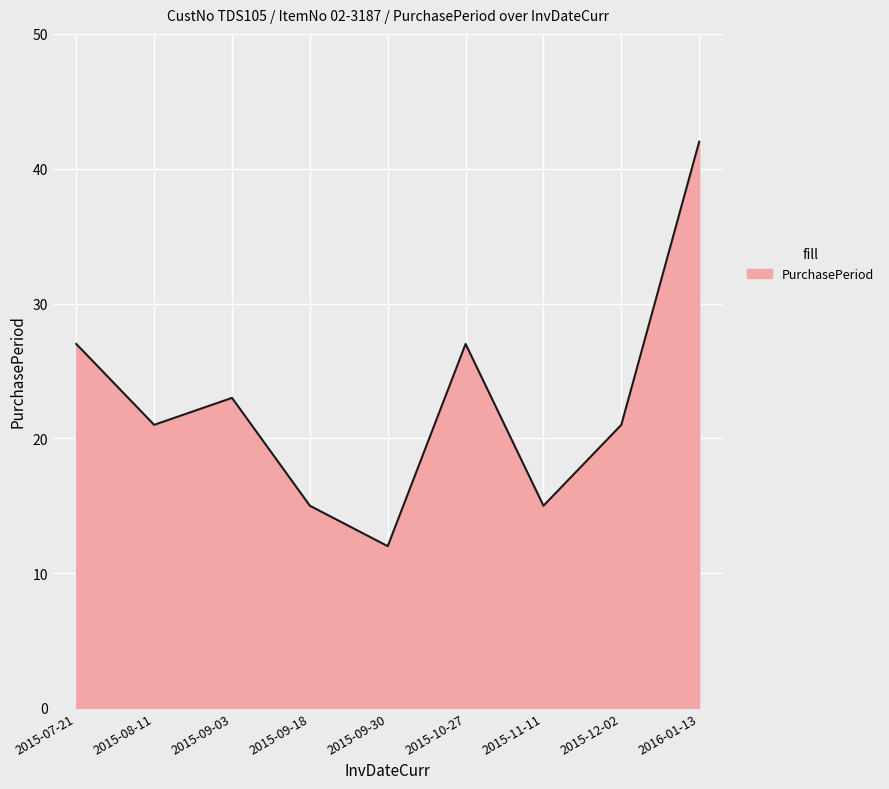

Reading right to left, transcribe all the data shown in this chart.

42	21	15	27	12	15	23	21	27